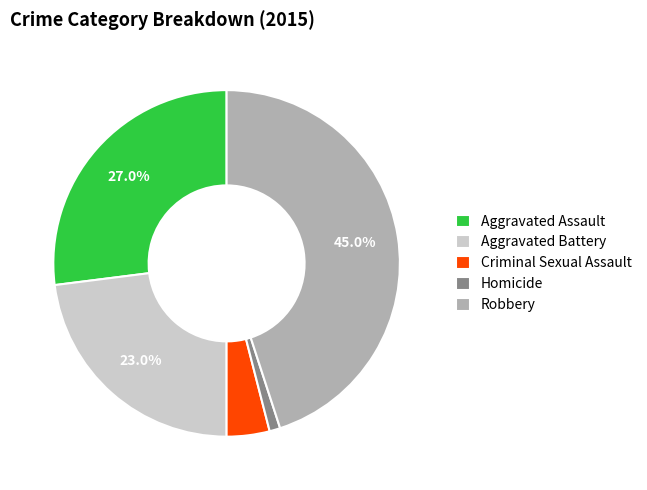

To the nearest percent, what is the difference between the Robbery and Homicide slice percentages?

44%